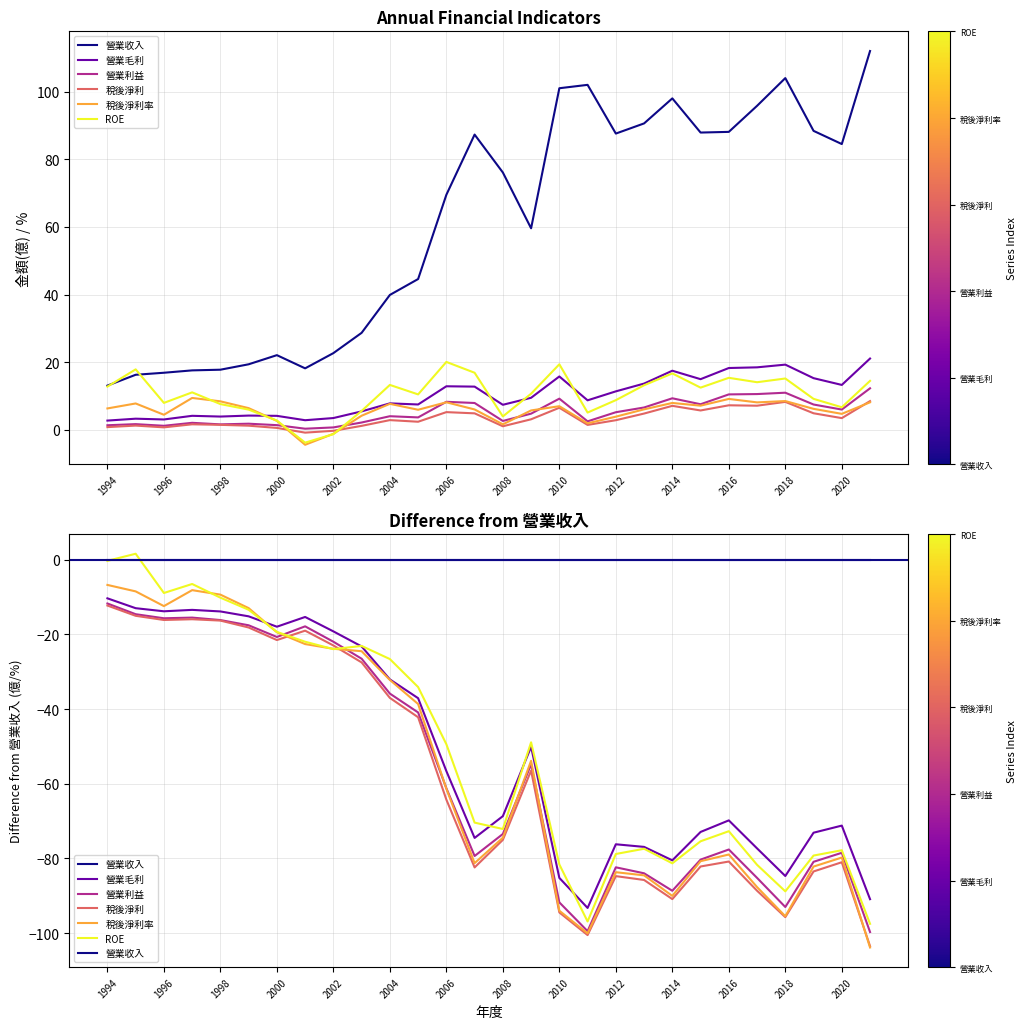

What is the approximate value of 營業利益 at 2013?

6.6